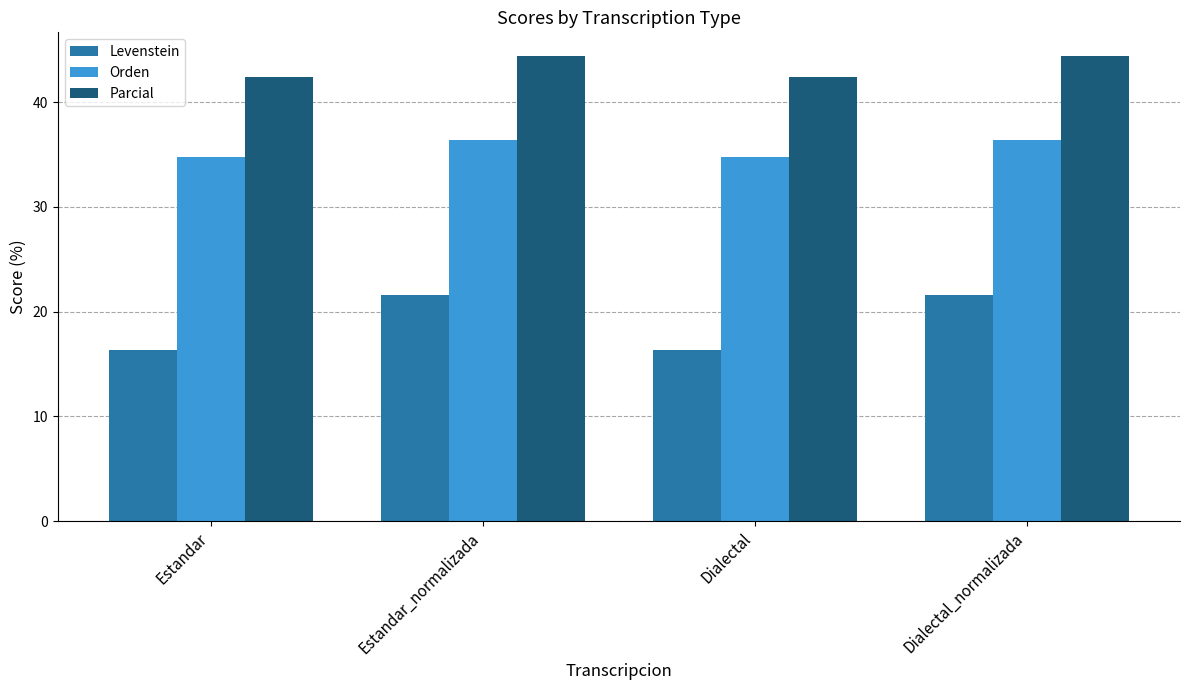

Which series changed the most between Estandar_normalizada and Dialectal?

Levenstein